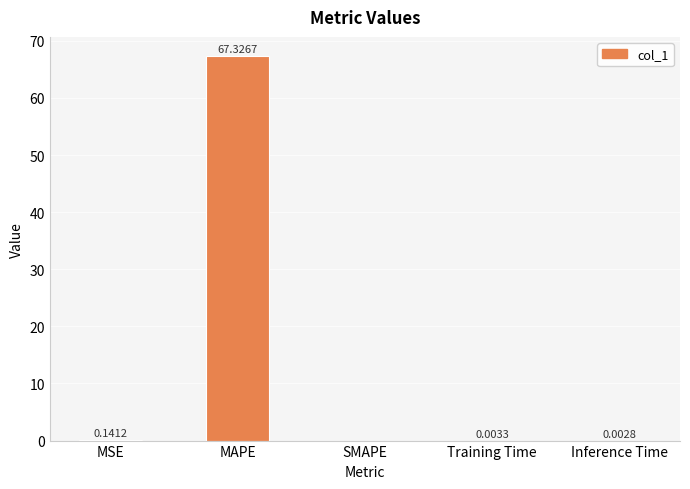

The chart shows a value of 67.3 at MAPE. True or false?

True